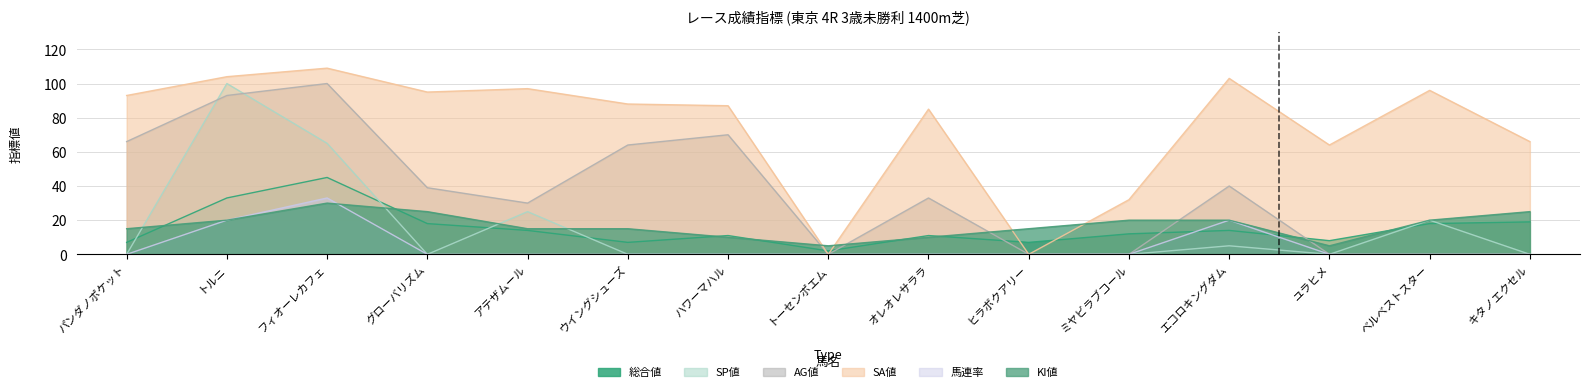

True or false: SA値 has a value of 66 at キタノエクセル.

True